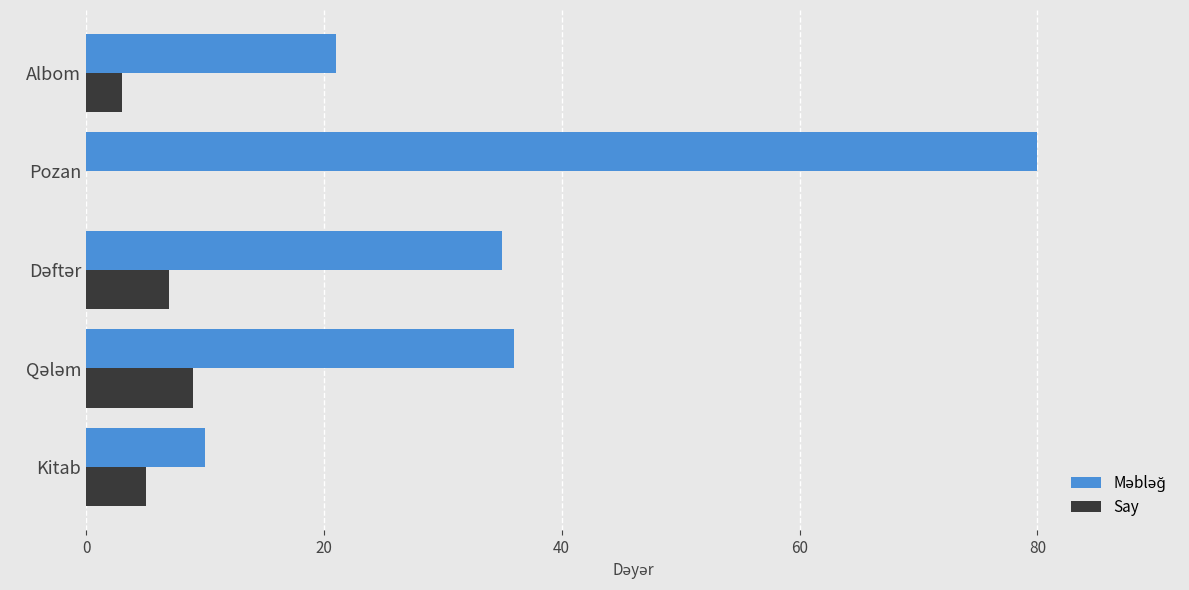

Count the number of data series in this chart.

2